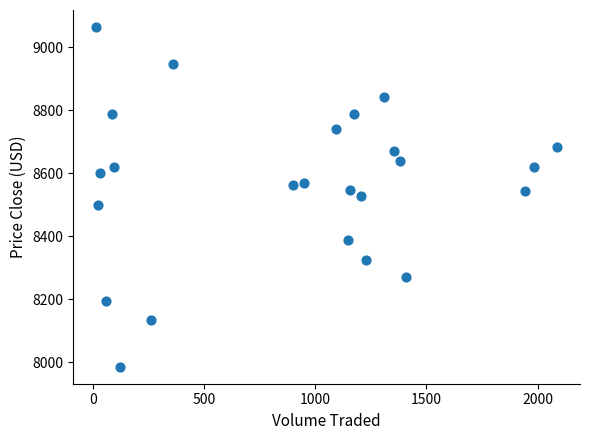

What is the range of Y values (max minus min)?

1080.0